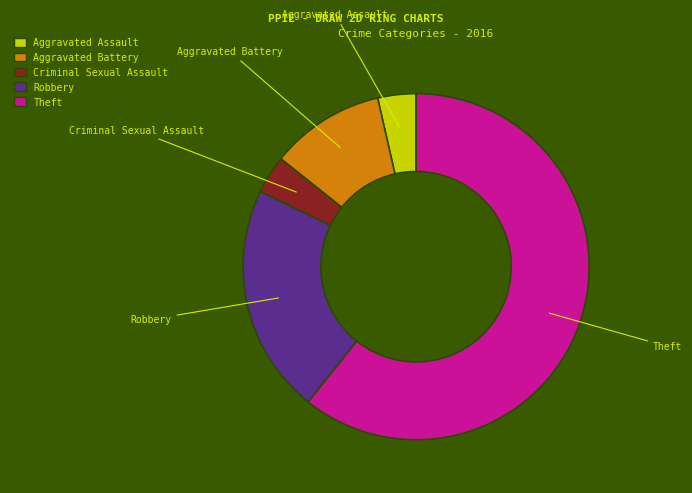

The Criminal Sexual Assault slice represents 4% of the pie. True or false?

True